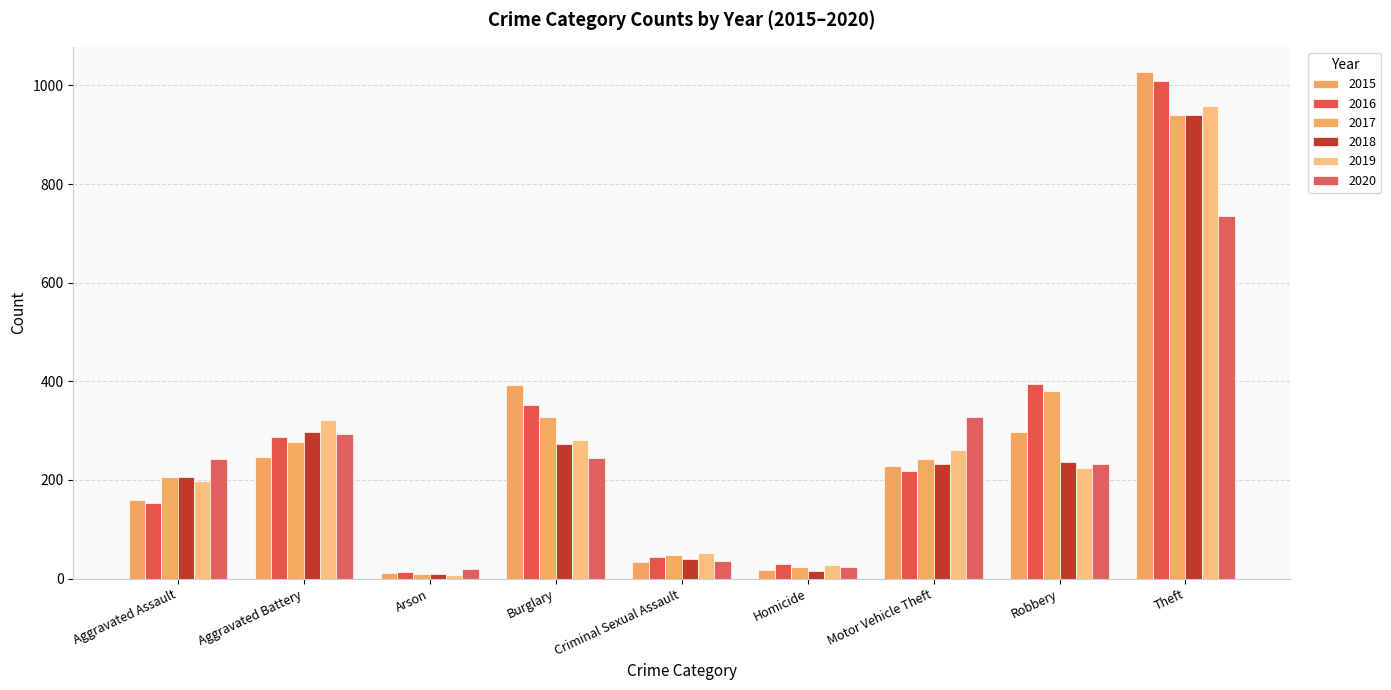

What is the average value of the 2020 series?

240